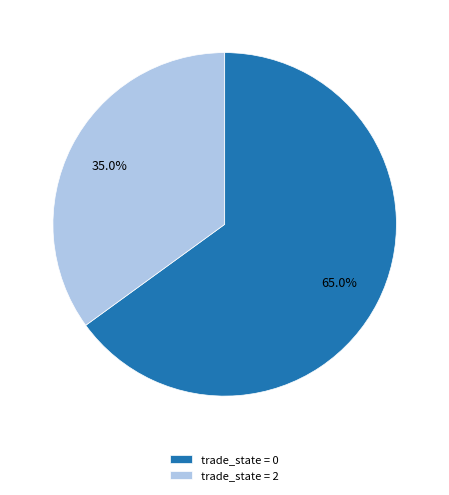

Combined, do trade_state = 2 and trade_state = 0 account for over 50%?

Yes